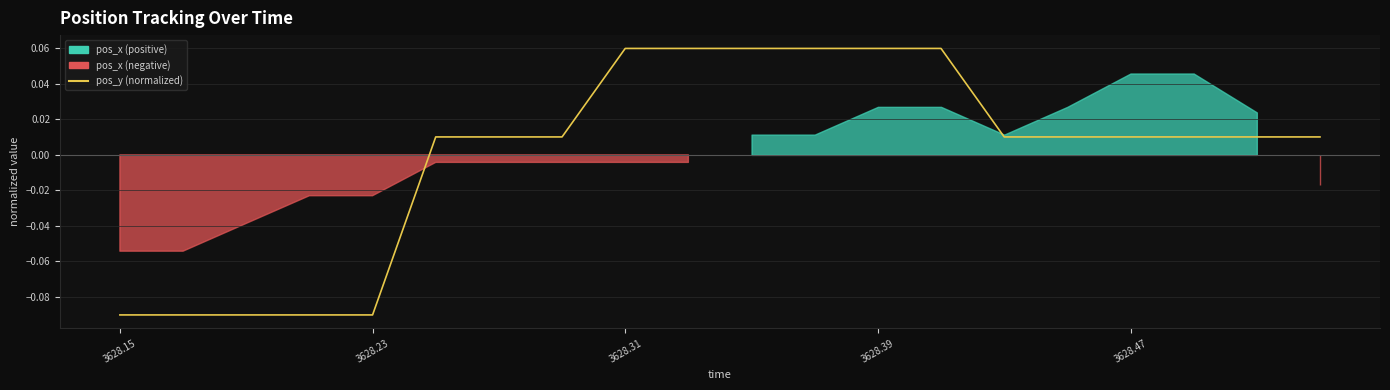

True or false: the data has more than 1 interior local peaks.

False